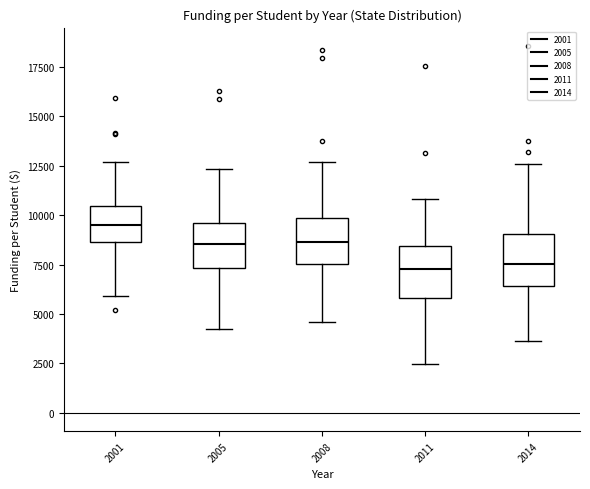

Reading left to right, transcribe this box plot: for each box, give where its median line is, the range the box spans, and where its two whiskers end, as read against the y-axis. The values are not printed on the chart, so give them approximately, as read against the axis.

2001: median 9500, box 8500 to 10500, whiskers 6000 to 12500
2005: median 8500, box 7500 to 9500, whiskers 4000 to 12500
2008: median 8500, box 7500 to 10000, whiskers 4500 to 12500
2011: median 7500, box 6000 to 8500, whiskers 2500 to 11000
2014: median 7500, box 6500 to 9000, whiskers 3500 to 12500